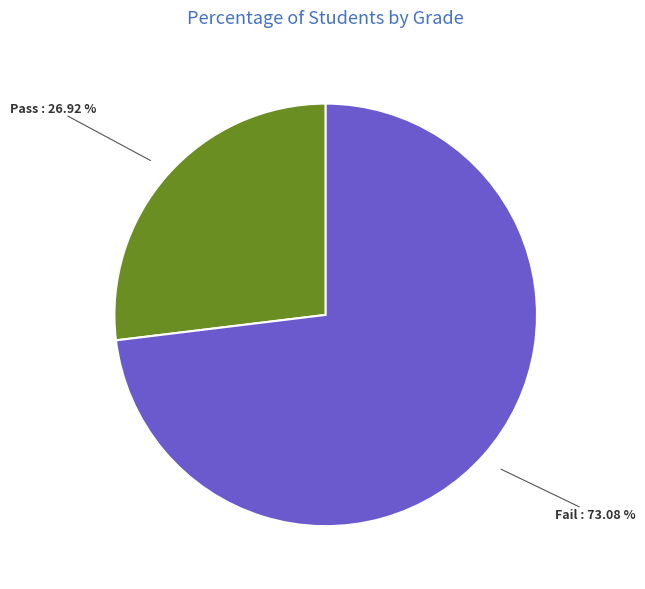

Does any single category account for the majority?

Yes